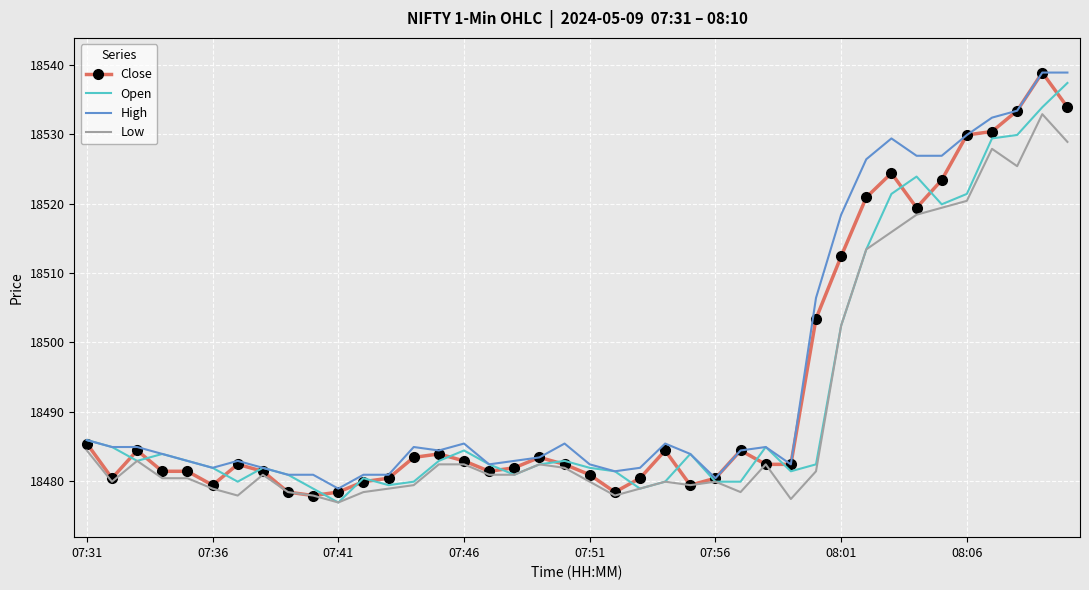

Rank the series by their average value, from lowest to highest.

Low, Open, Close, High